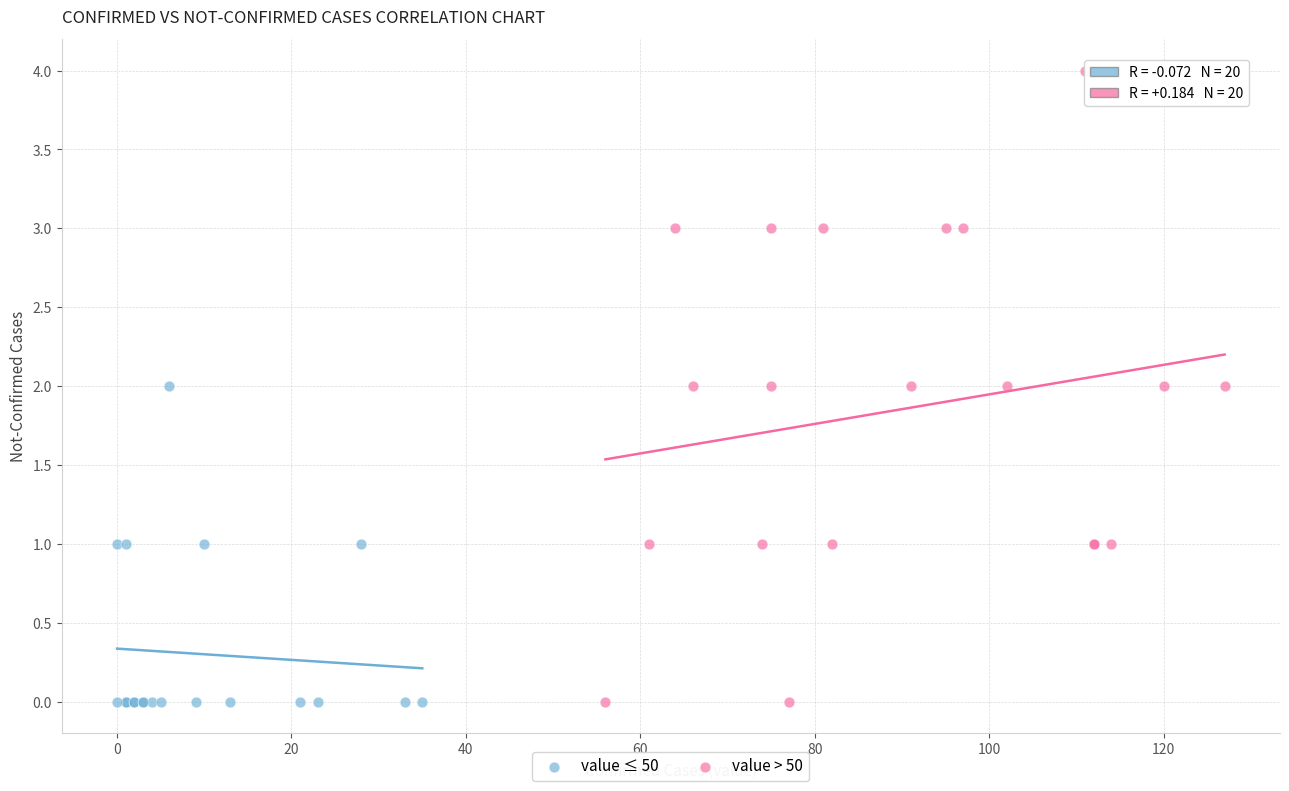

What are all the series names shown in the legend?

value ≤ 50, value > 50